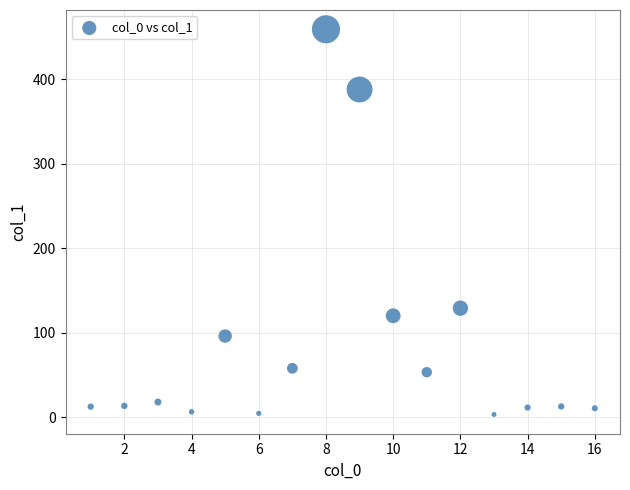

What Y value in the scatter plot is closest to 231?

128.9